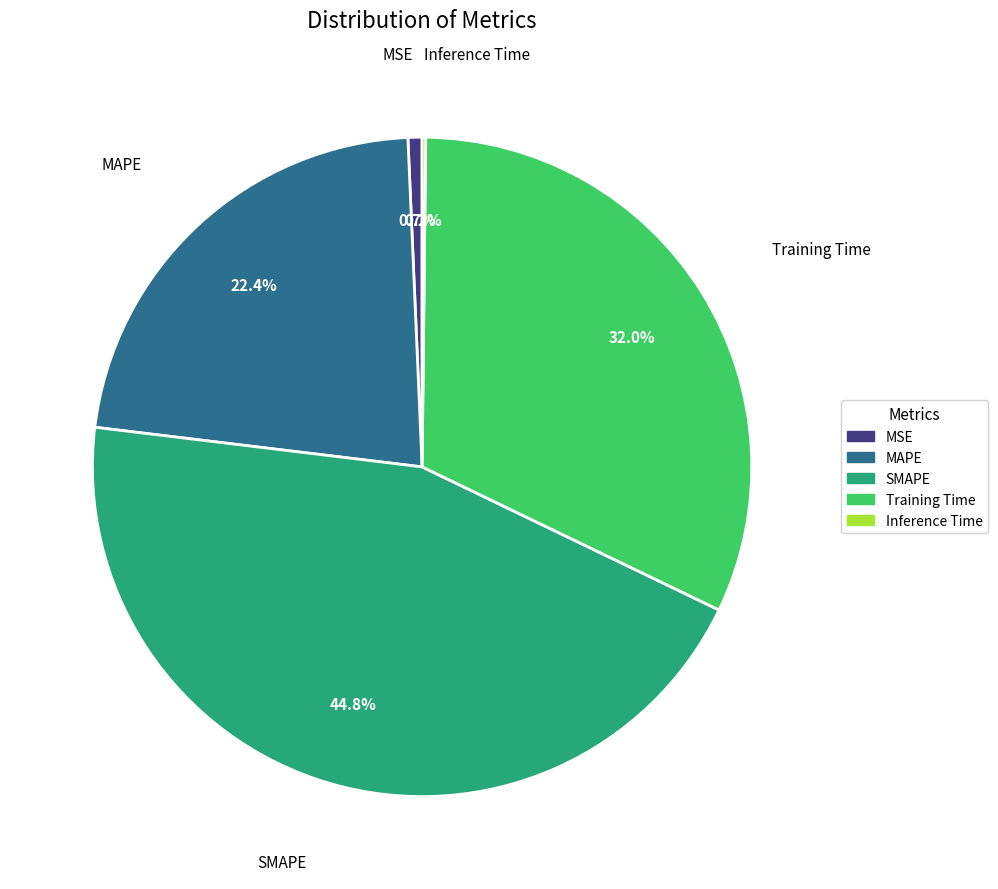

To the nearest percent, what is the combined percentage of SMAPE and MAPE?

67%